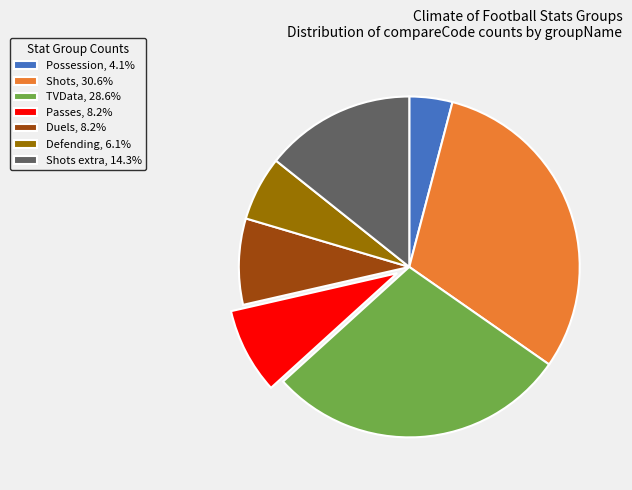

Is Passes, 8.2% the majority of the pie?

No